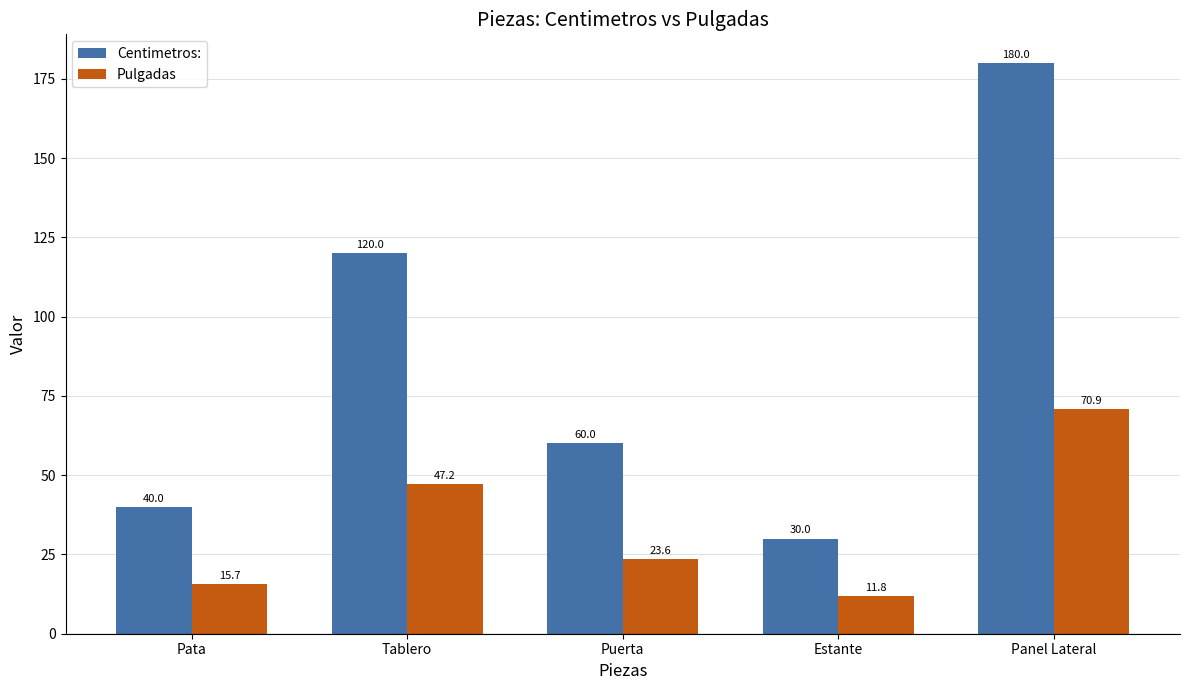

Reading right to left, list all the values displayed in this chart.

Centimetros:: 180.0	30.0	60.0	120.0	40.0
Pulgadas: 70.9	11.8	23.6	47.2	15.7